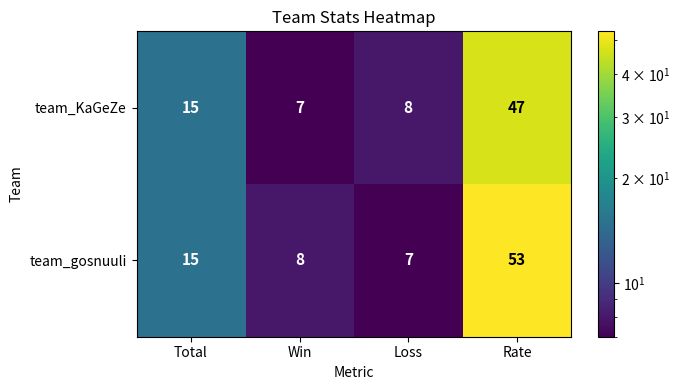

What is the maximum value shown in the chart?

53